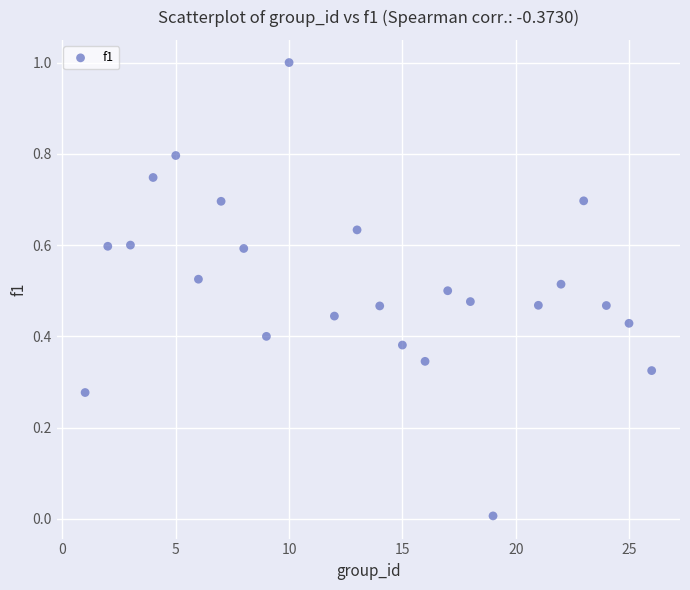

What is the range of X values (max minus min)?

25.0